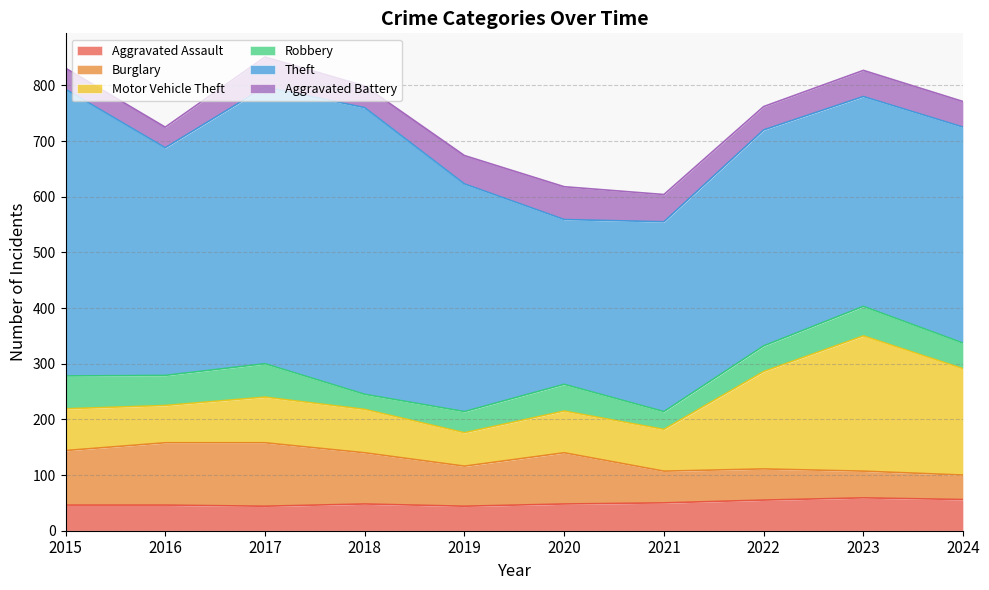

How many values in the Aggravated Assault series are below 48?

4